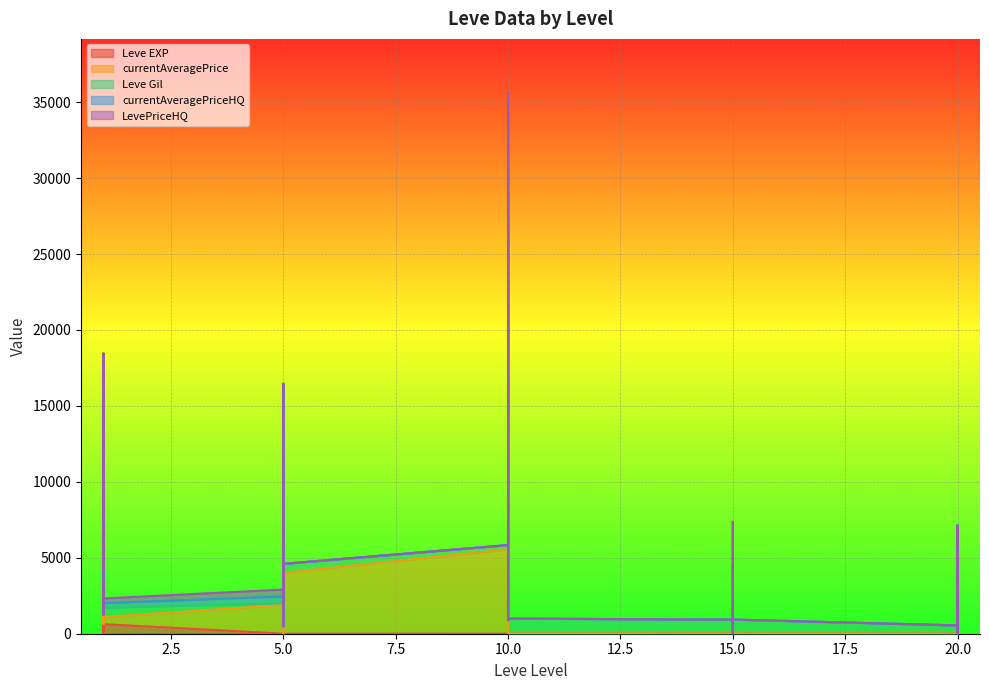

What value does the Leve Gil series have at 15?

910